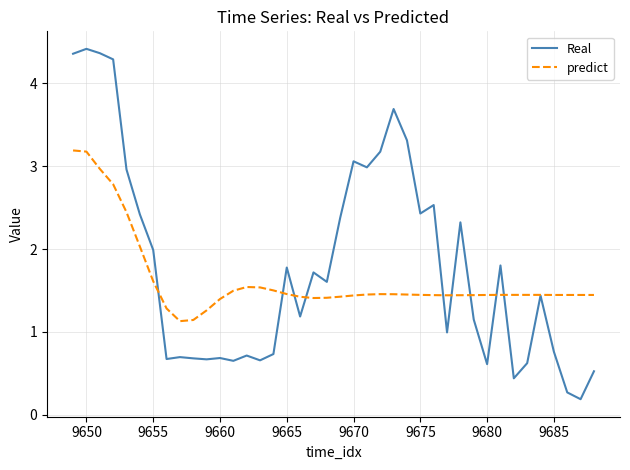

Rank the series by their maximum value, from lowest to highest.

predict, Real